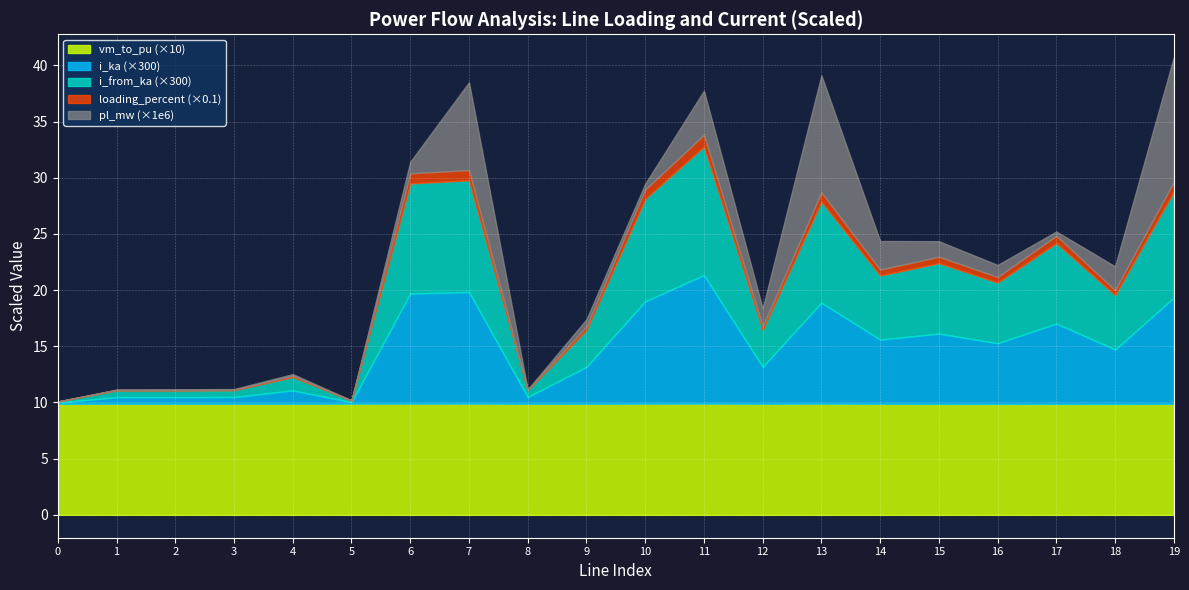

What is the lowest value of the vm_to_pu series?

1.0